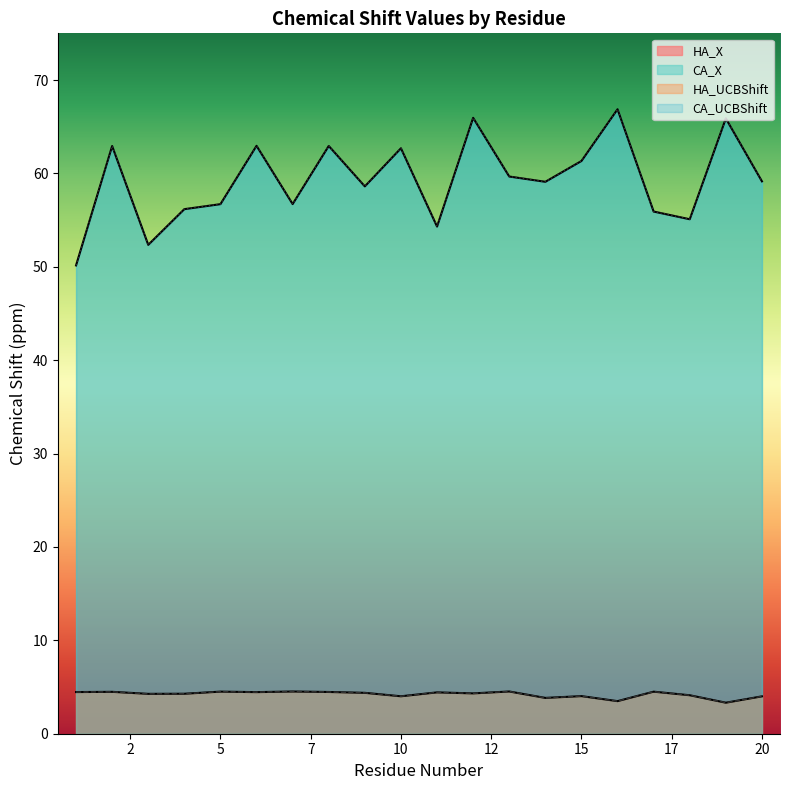

How many lines are shown in the chart?

4